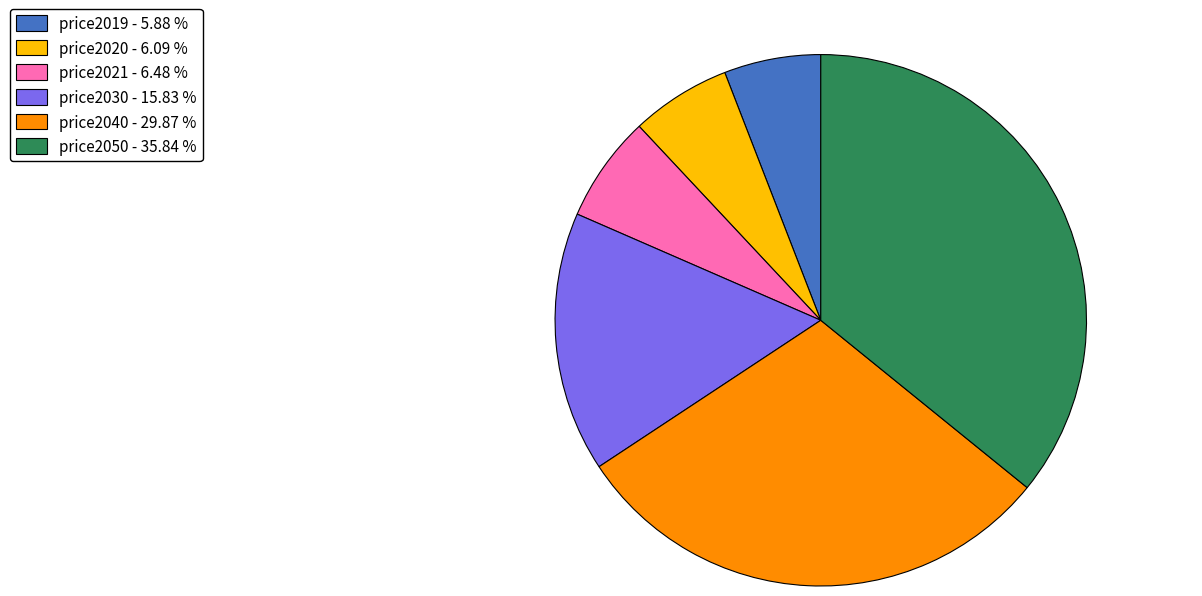

Is the sum of price2020 - 6.09 % and price2019 - 5.88 % greater than half?

No